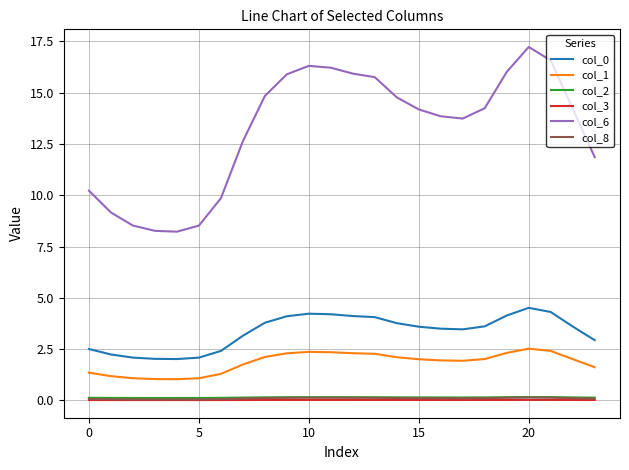

Which series has the largest range (max minus min)?

col_6